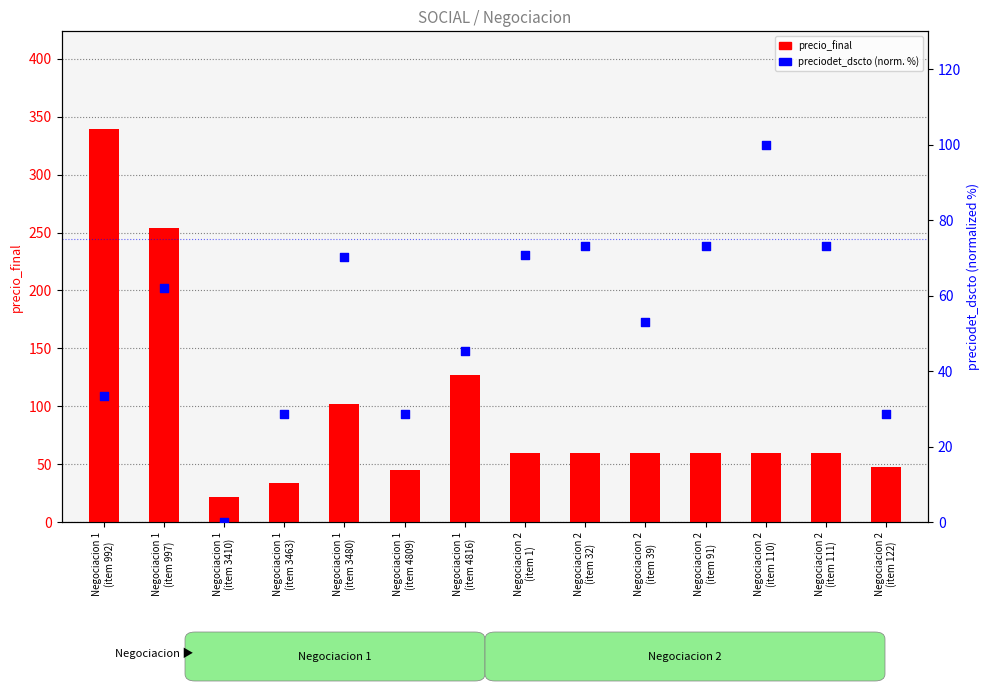

Is the value of preciodet_dscto (normalized %) at Negociacion 2
(item 110) greater than the value of precio_final at Negociacion 2
(item 91)?

Yes